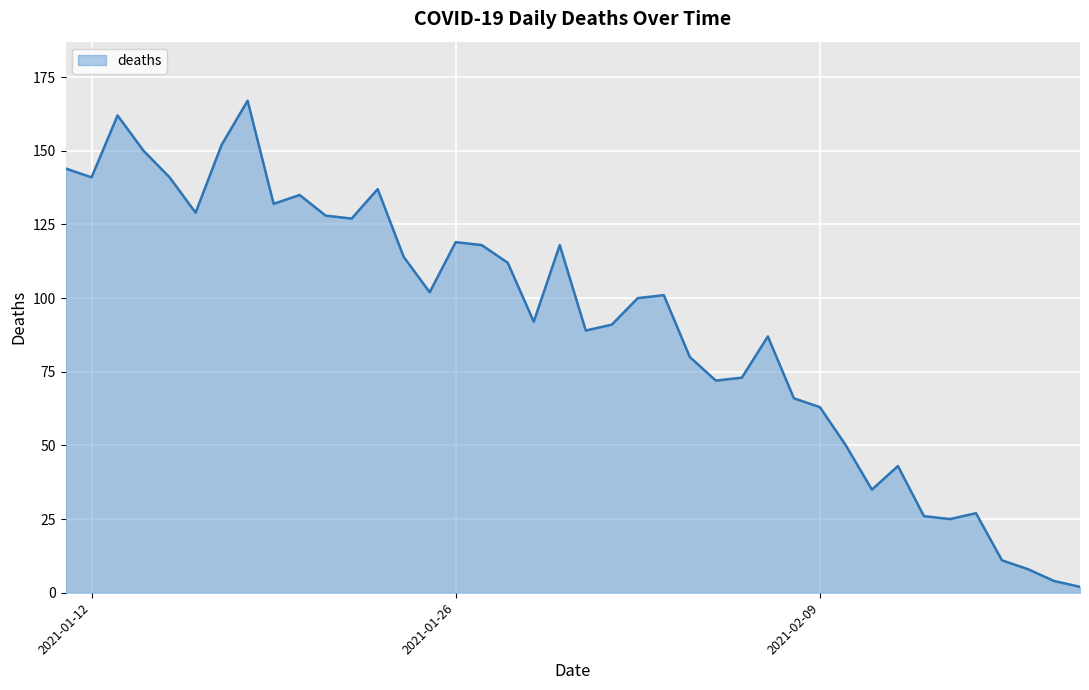

What is the difference between the maximum and minimum values?

165